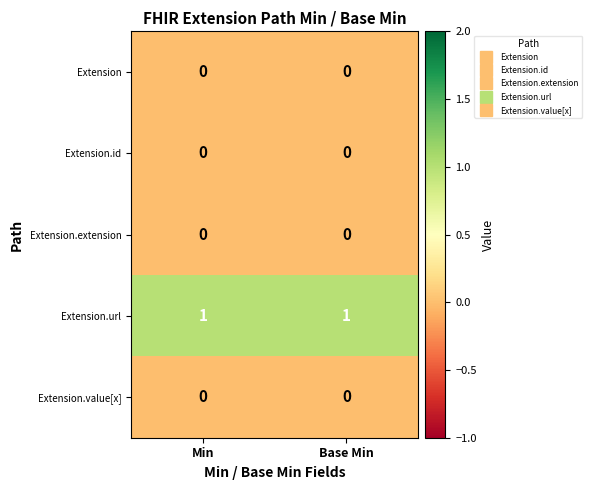

Is it true that Extension.extension equals 0 at Base Min?

True